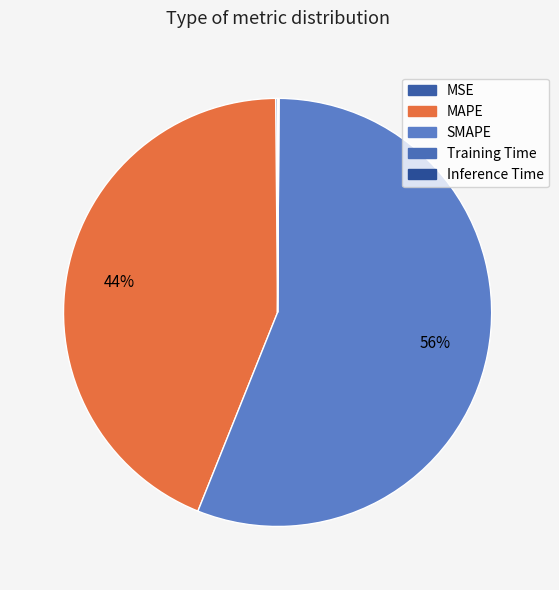

Is the sum of MAPE and MSE greater than half?

No